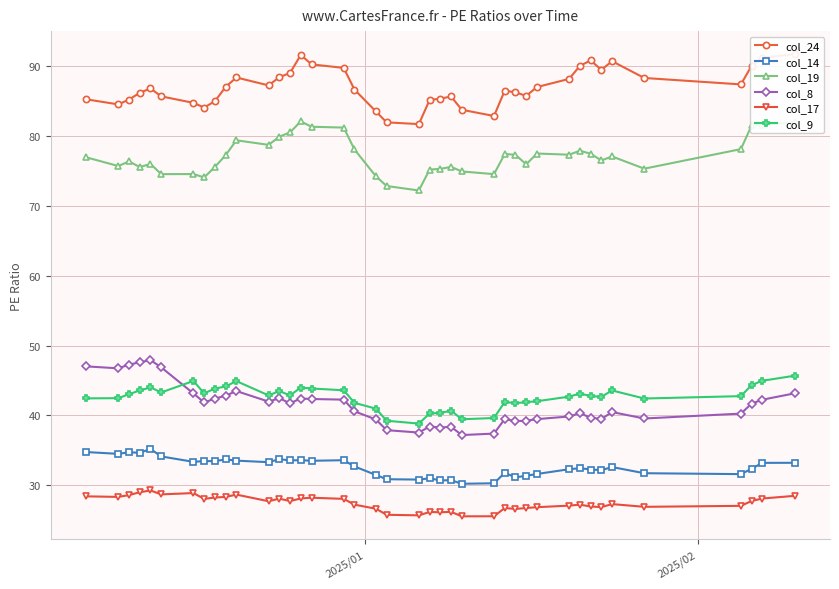

True or false: col_8 and col_14 intersect in this chart.

False